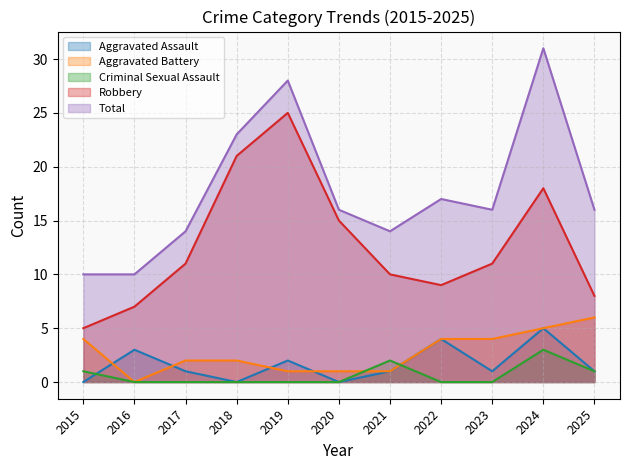

What is the value of the Robbery point at the 9th from the left?

11